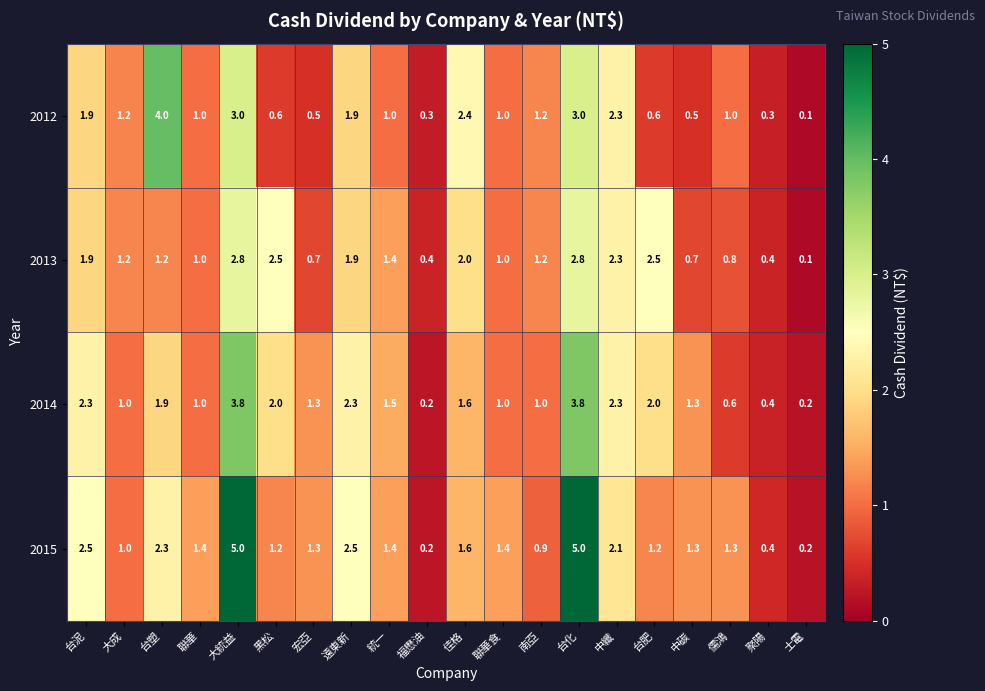

Where does the 2014 series first go above 1?

台泥